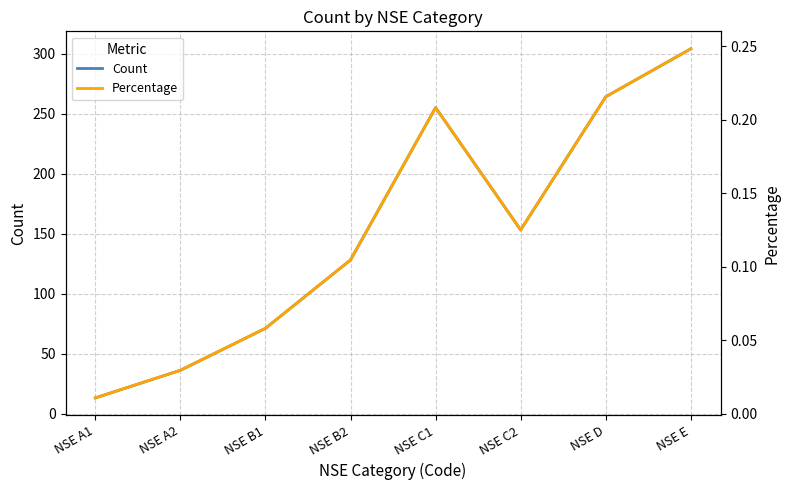

Between NSE B2 and NSE C2, which series saw the biggest shift?

Count